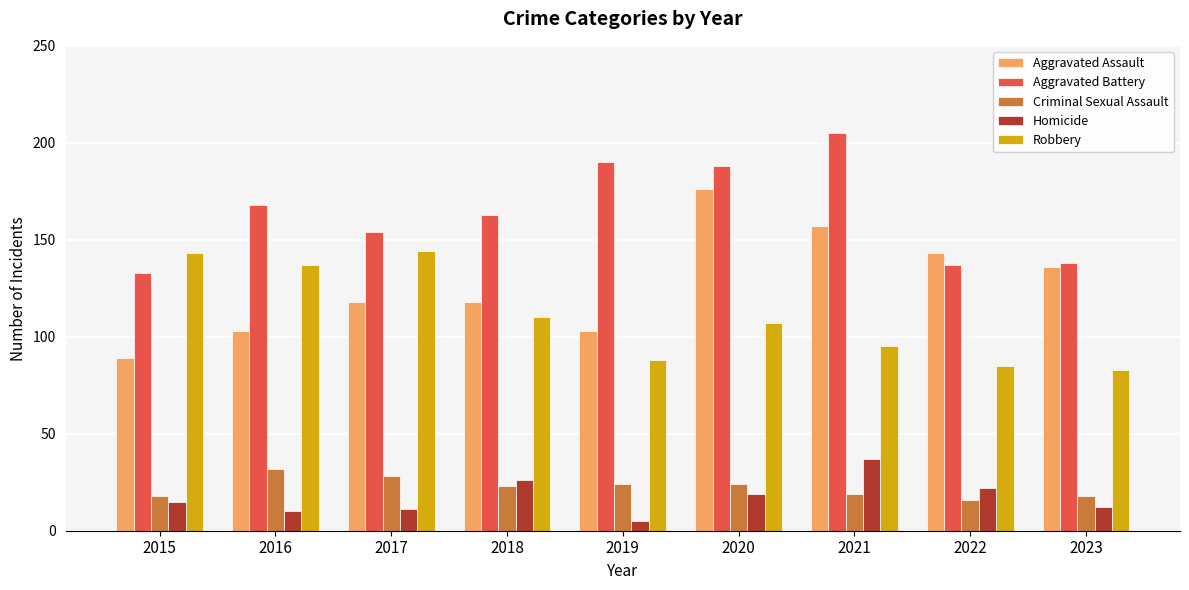

What are all the series names shown in the legend?

Aggravated Assault, Aggravated Battery, Criminal Sexual Assault, Homicide, Robbery